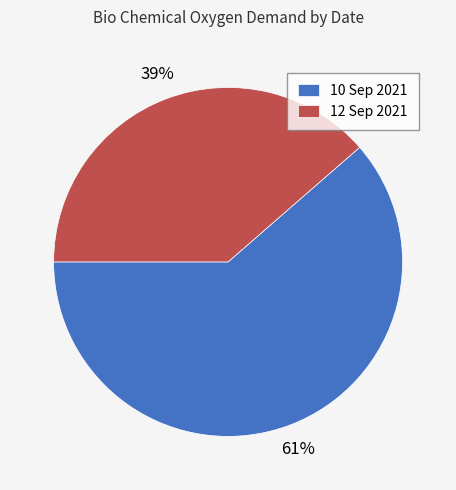

To the nearest percent, what is the combined percentage of 12 Sep 2021 and 10 Sep 2021?

100%